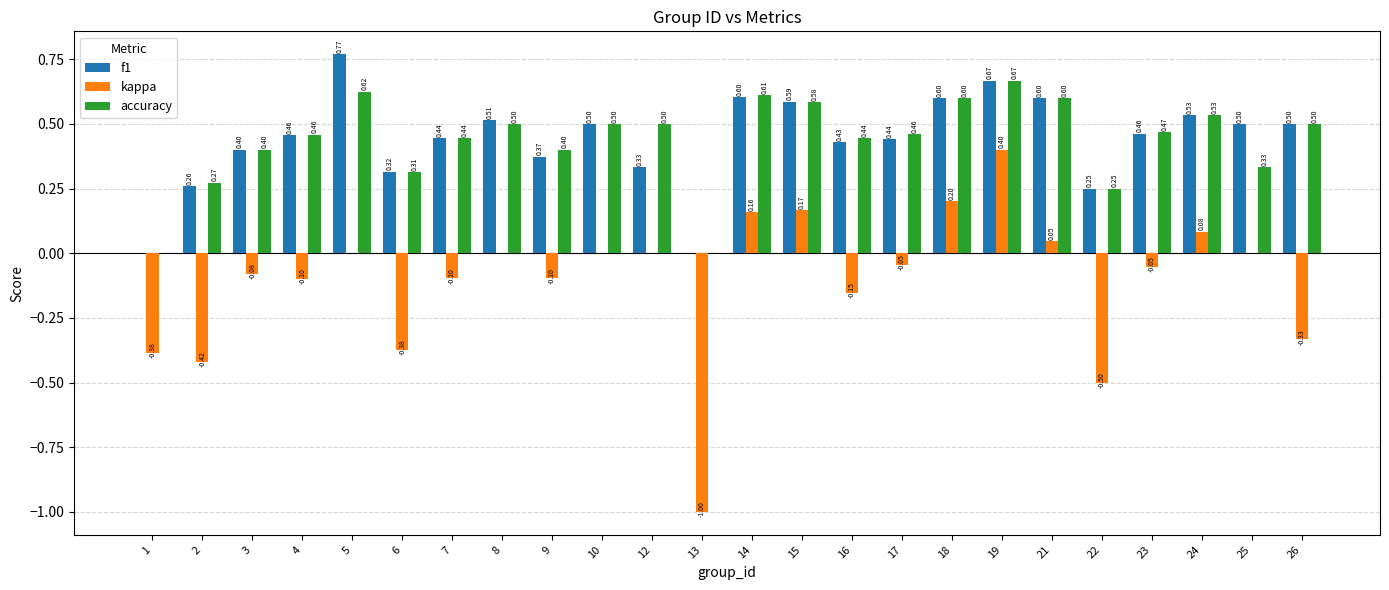

Which series has the largest total across all categories?

f1